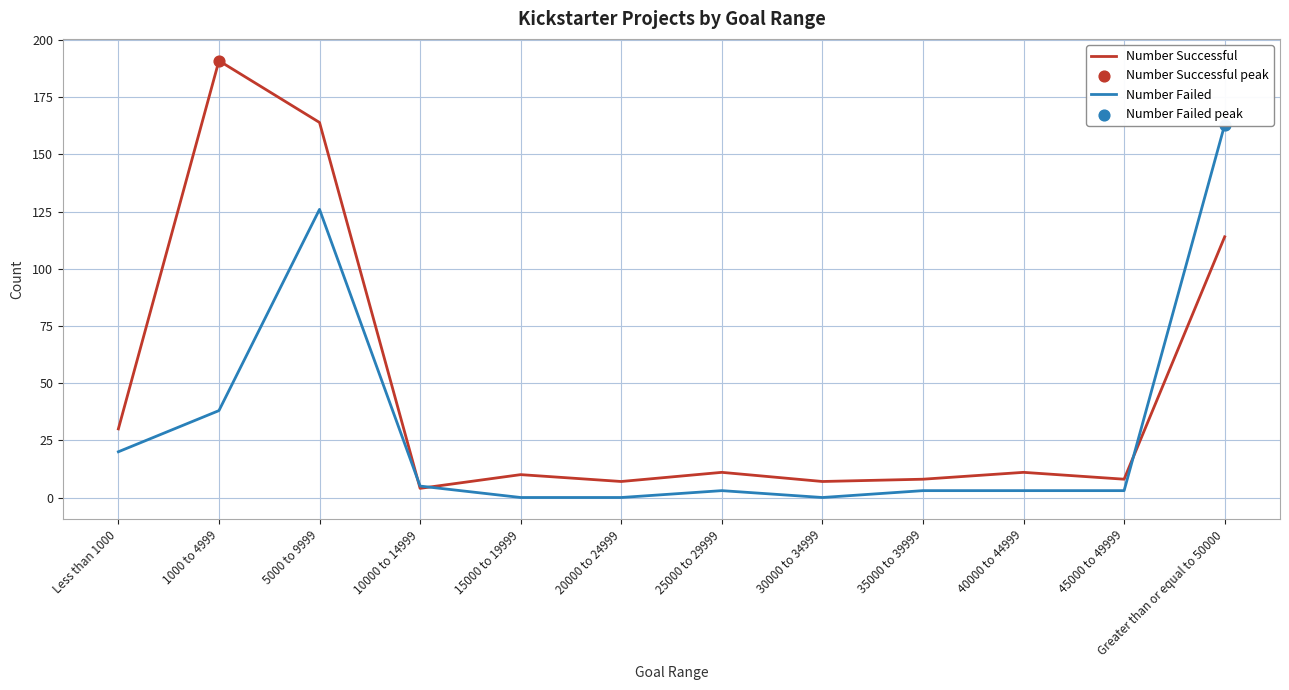

Which series contains the highest Y value?

Number Successful